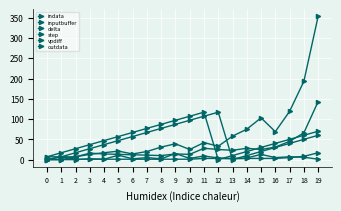

What is the difference between the highest and lowest values at 7?

76